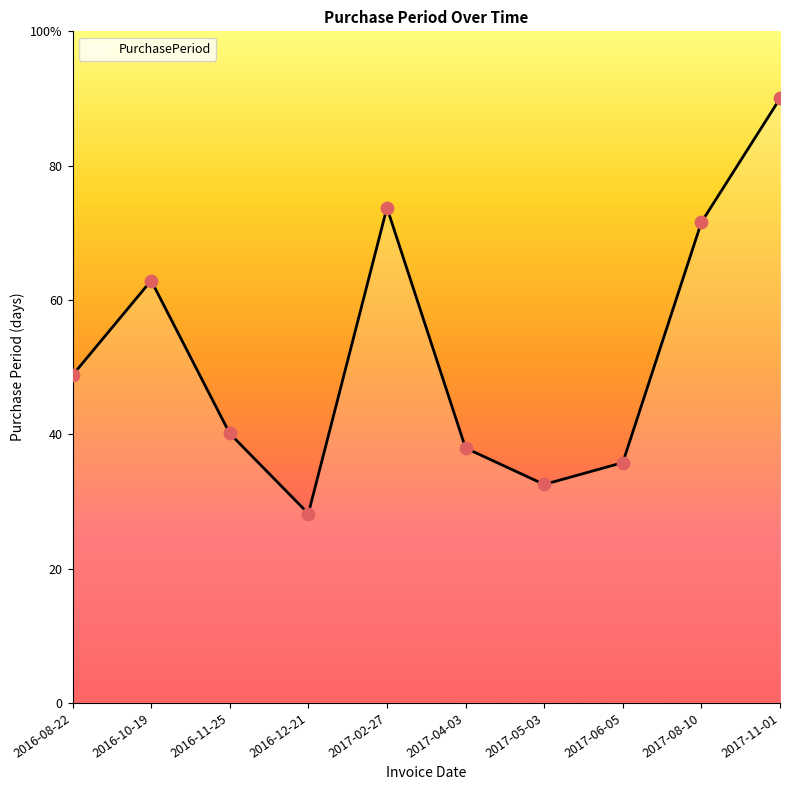

What is the change in value from 2017-02-27 to 2017-04-03?

-35.8